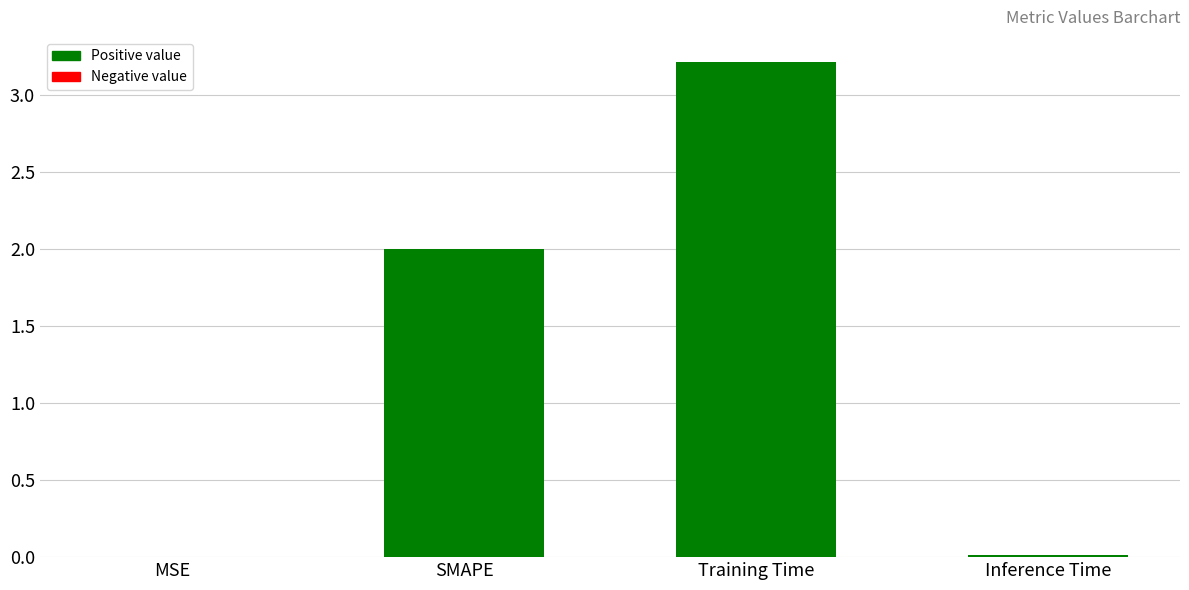

Which has a higher value, Inference Time or SMAPE?

SMAPE